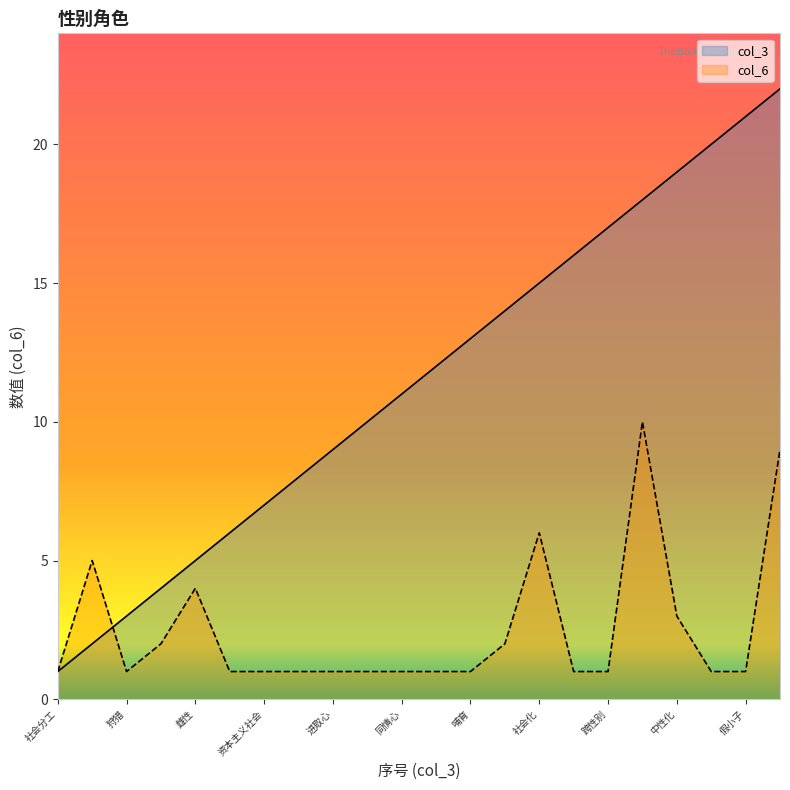

Between 进取心 and 社会学习论, which series saw the biggest shift?

col_3